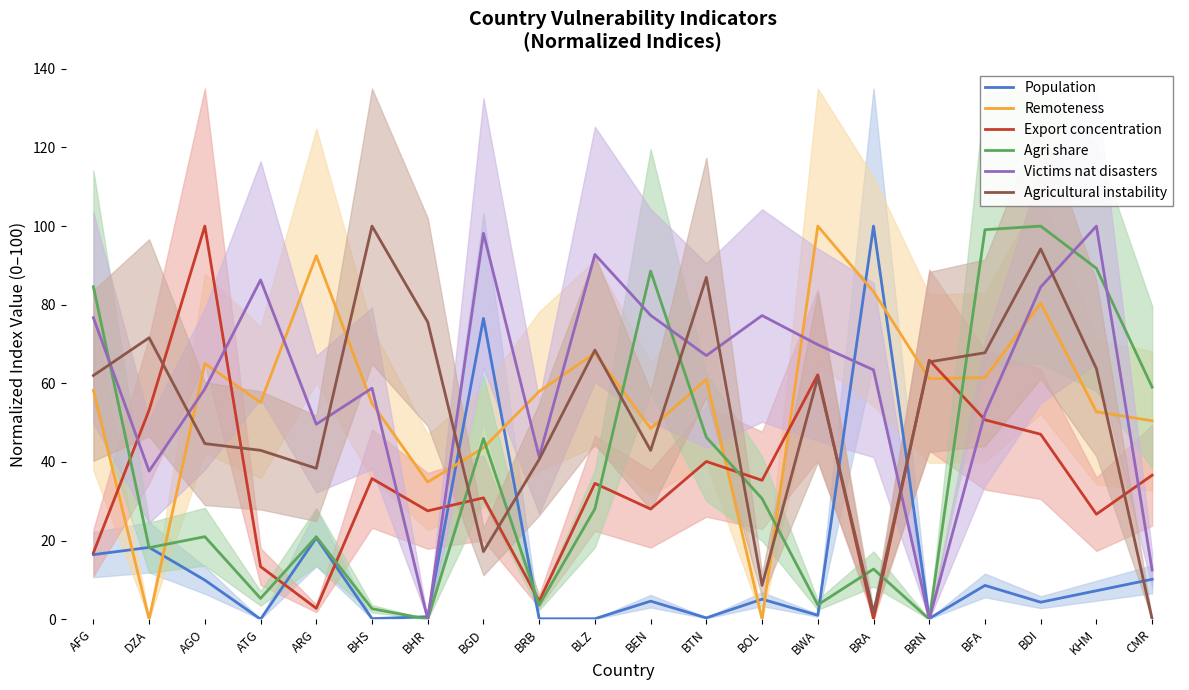

What is the difference between the Population values at ATG and BOL?

5.1